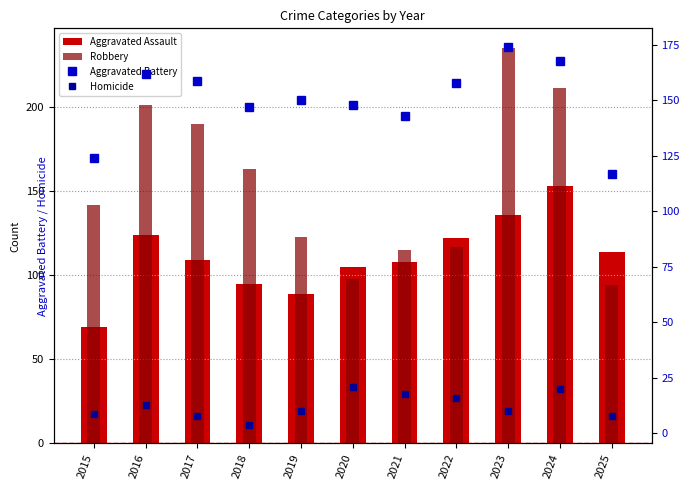

At which category is the sum across all series the highest?

2023